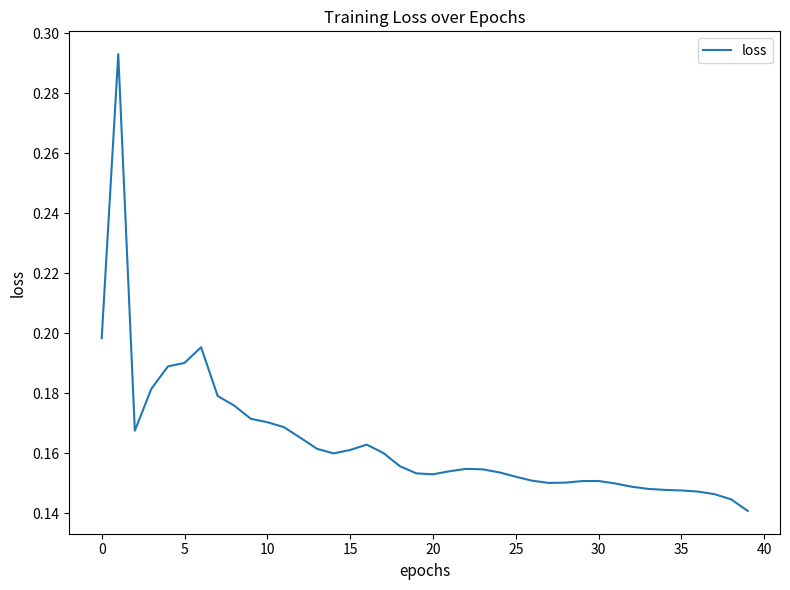

Count the values in the range 0 to 1.

40